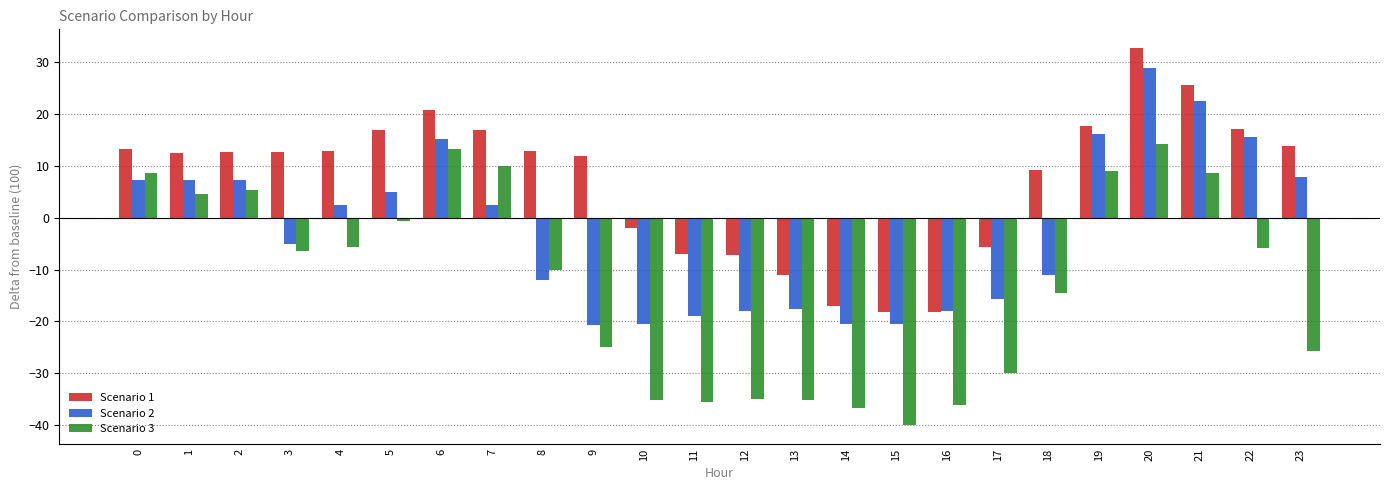

What is the maximum value for Scenario 2?

28.9